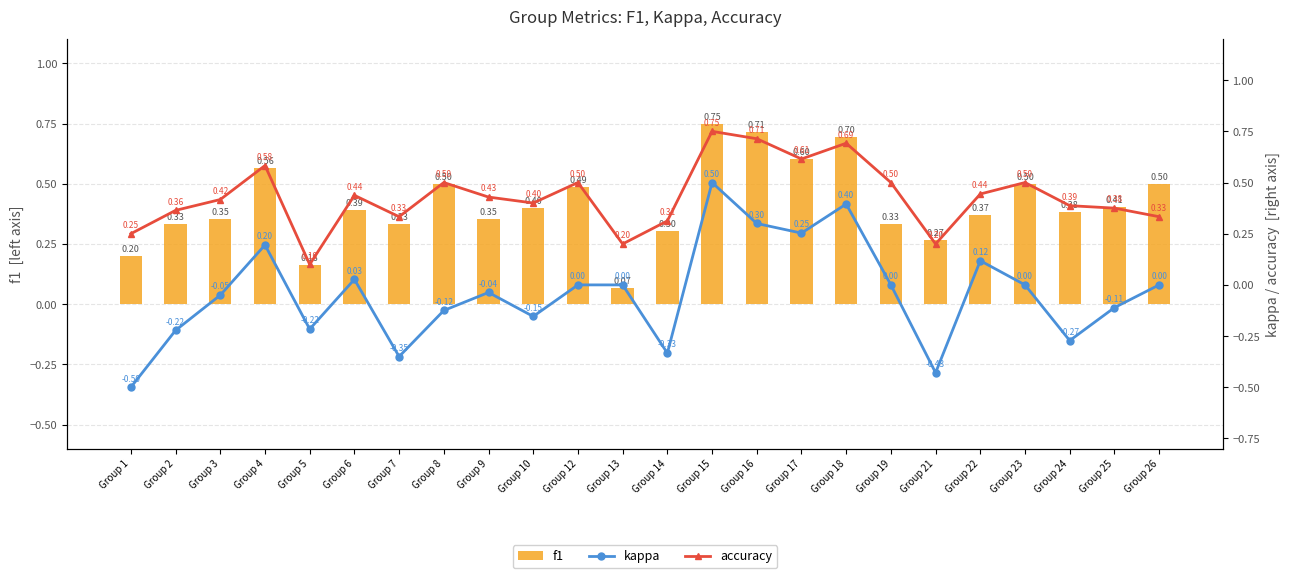

Rank the series at Group 10 from lowest to highest value.

kappa, f1, accuracy